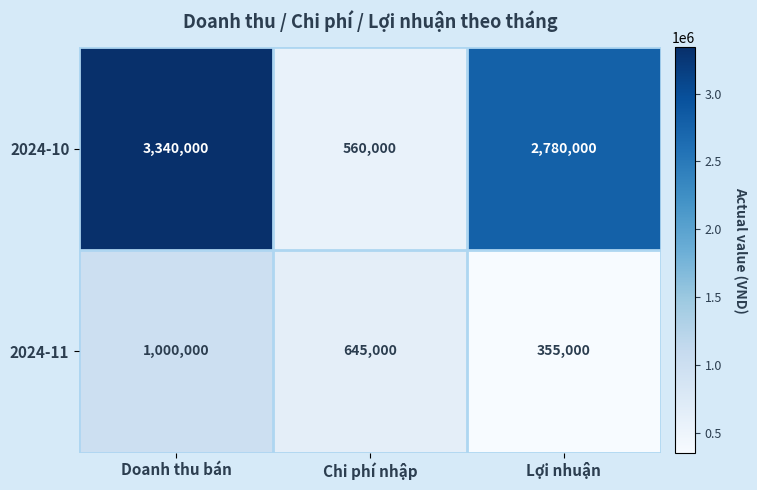

Which category has the highest value across all series?

Doanh thu bán